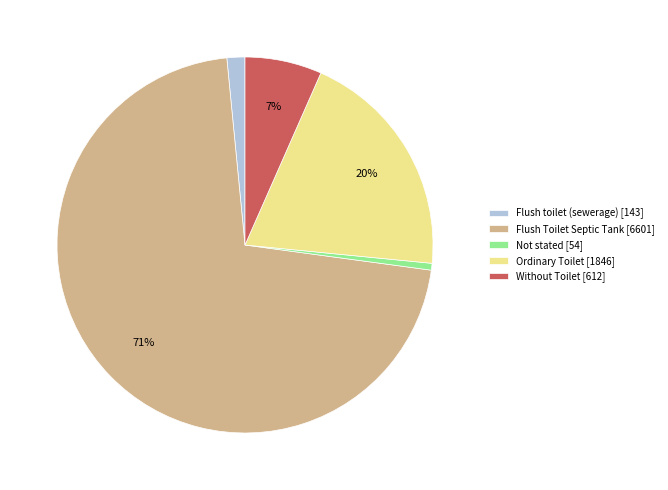

How many slices are in this pie chart?

5